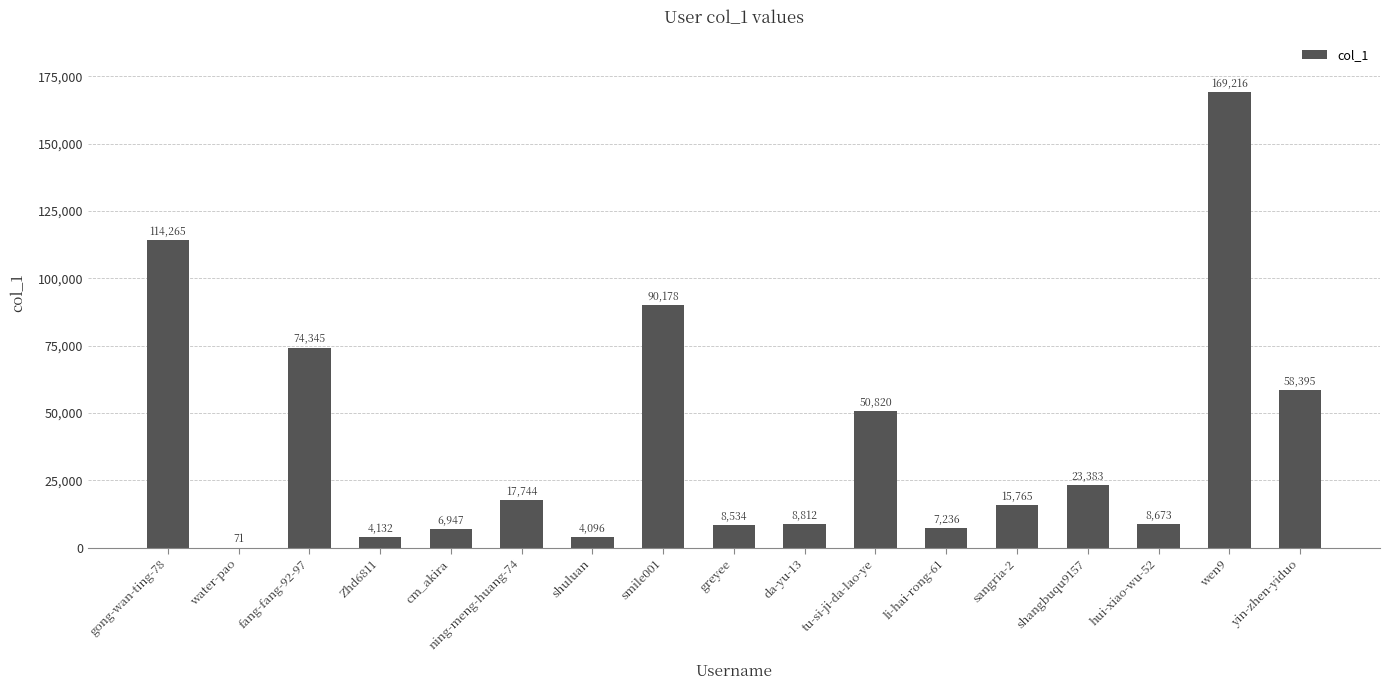

Reading left to right, transcribe all the data shown in this chart.

114265	71	74345	4132	6947	17744	4096	90178	8534	8812	50820	7236	15765	23383	8673	169216	58395